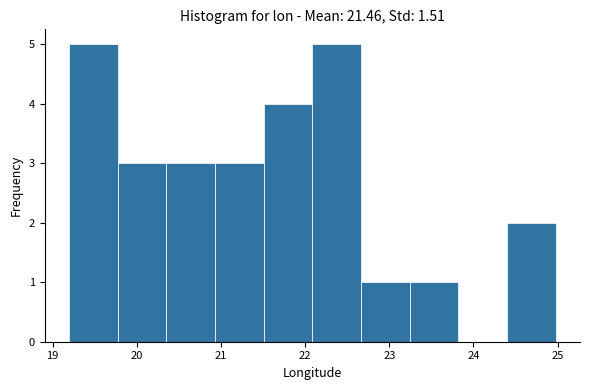

Reading left to right, transcribe this chart: for each bar, give the range it covers on the x-axis and its height. Neither the bar edges nor the heights are printed on the chart, so give them approximately, as read against the axes.

19.2 to 19.8: 5
19.8 to 20.3: 3
20.3 to 20.9: 3
20.9 to 21.5: 3
21.5 to 22.1: 4
22.1 to 22.7: 5
22.7 to 23.2: 1
23.2 to 23.8: 1
23.8 to 24.4: 0
24.4 to 25.0: 2